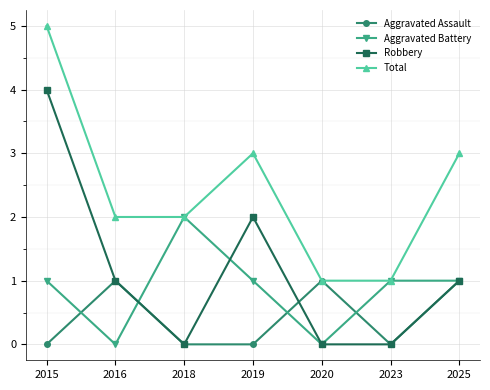

What is the difference between the second highest and second lowest values in the Aggravated Battery series?

1